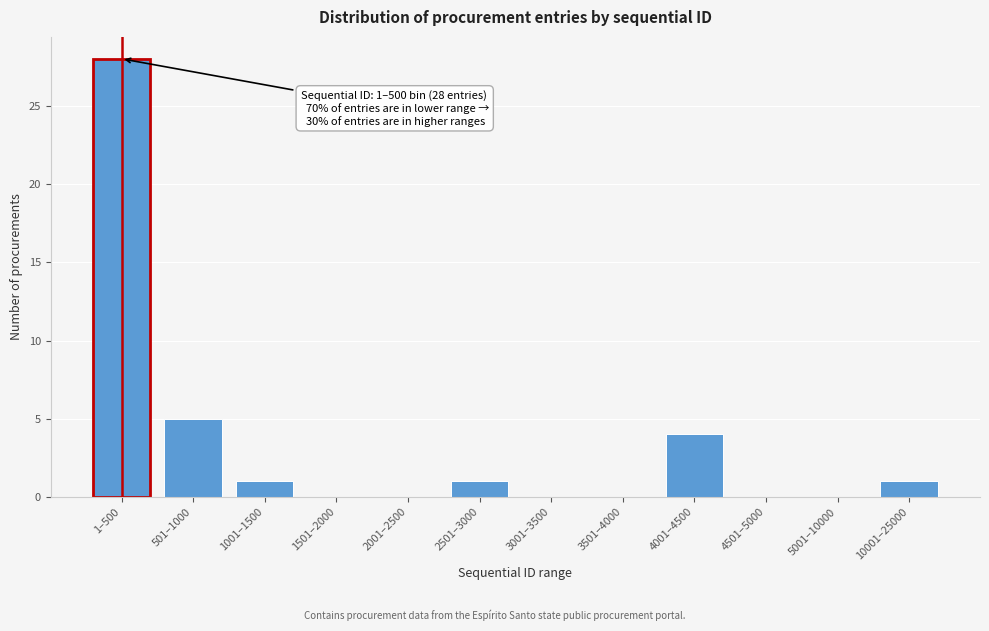

Reading right to left, transcribe all the data shown in this chart.

10001–25000=1	5001–10000=0	4501–5000=0	4001–4500=4	3501–4000=0	3001–3500=0	2501–3000=1	2001–2500=0	1501–2000=0	1001–1500=1	501–1000=5	1–500=28